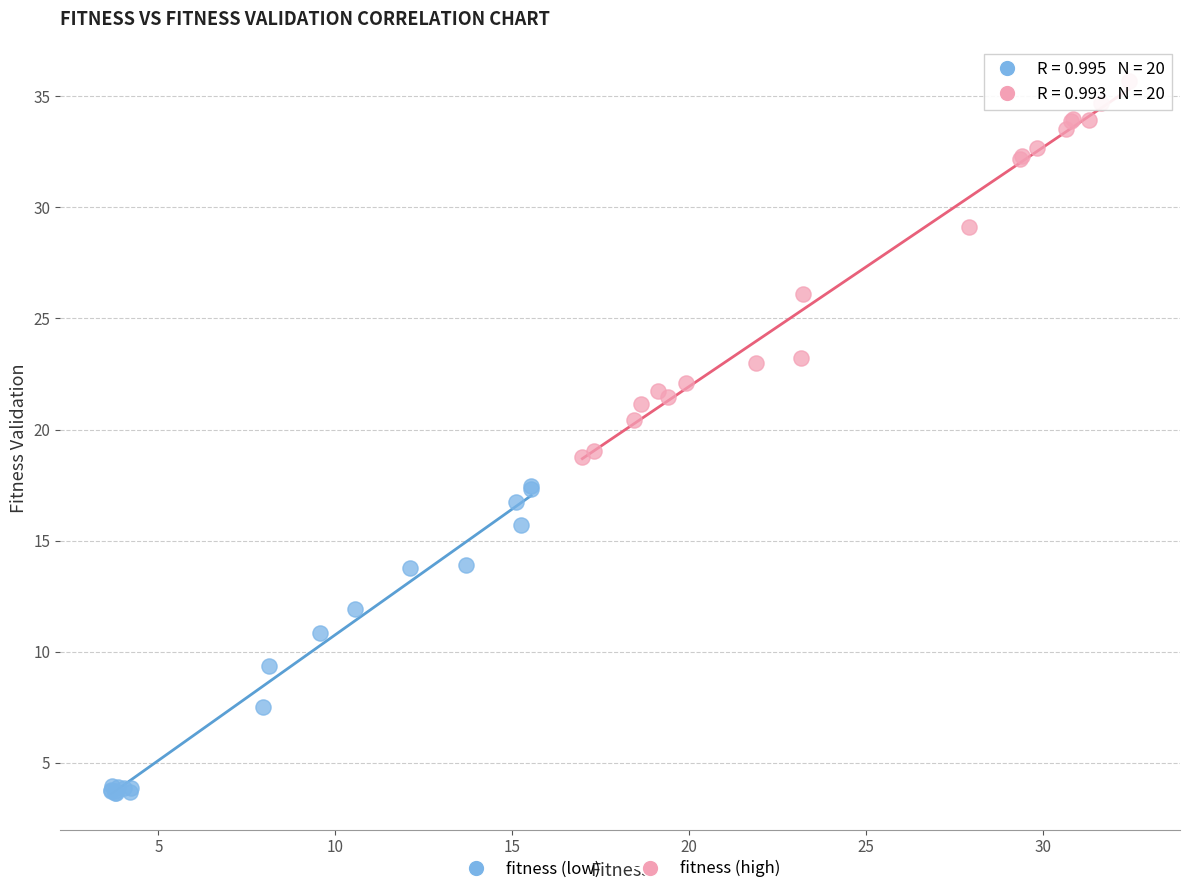

What are all the series names shown in the legend?

fitness (low), fitness (high)